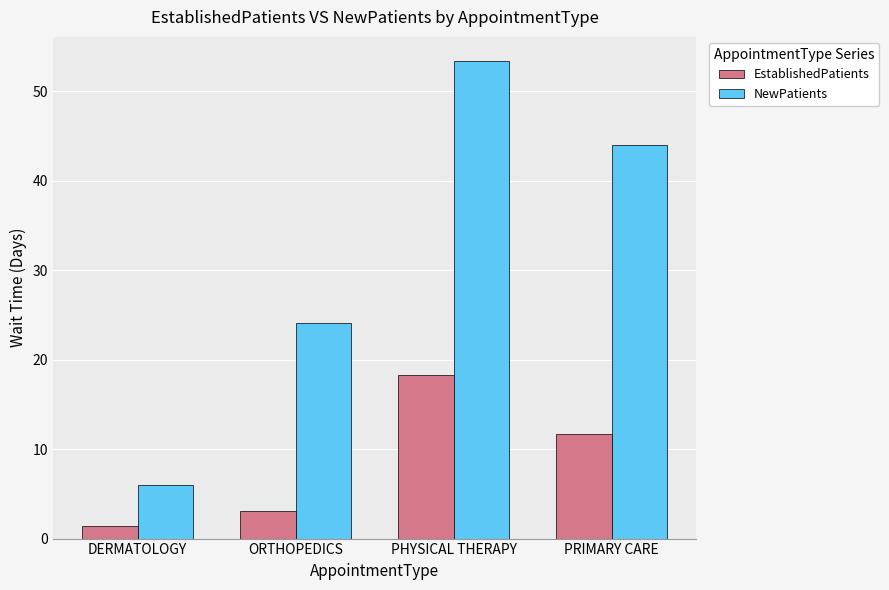

At which category is the sum across all series the highest?

PHYSICAL THERAPY